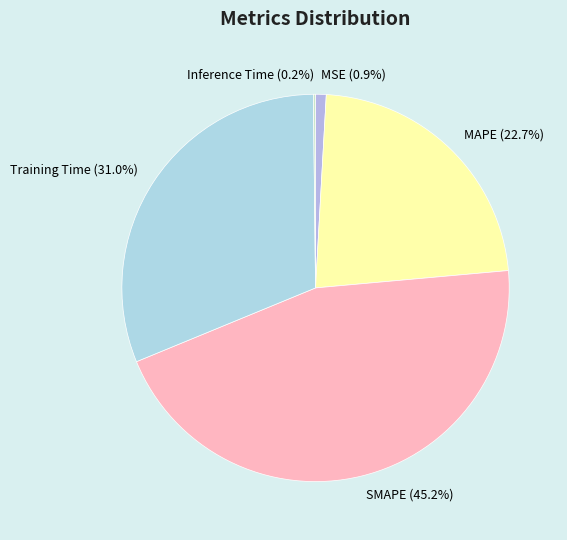

Combined, do MAPE and MSE account for over 50%?

No